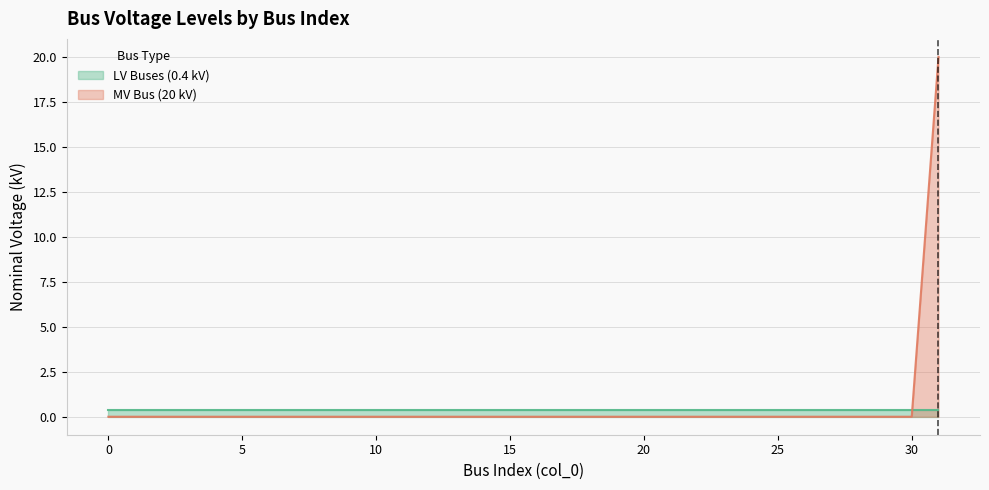

Between 27 and 9, which is larger?

27